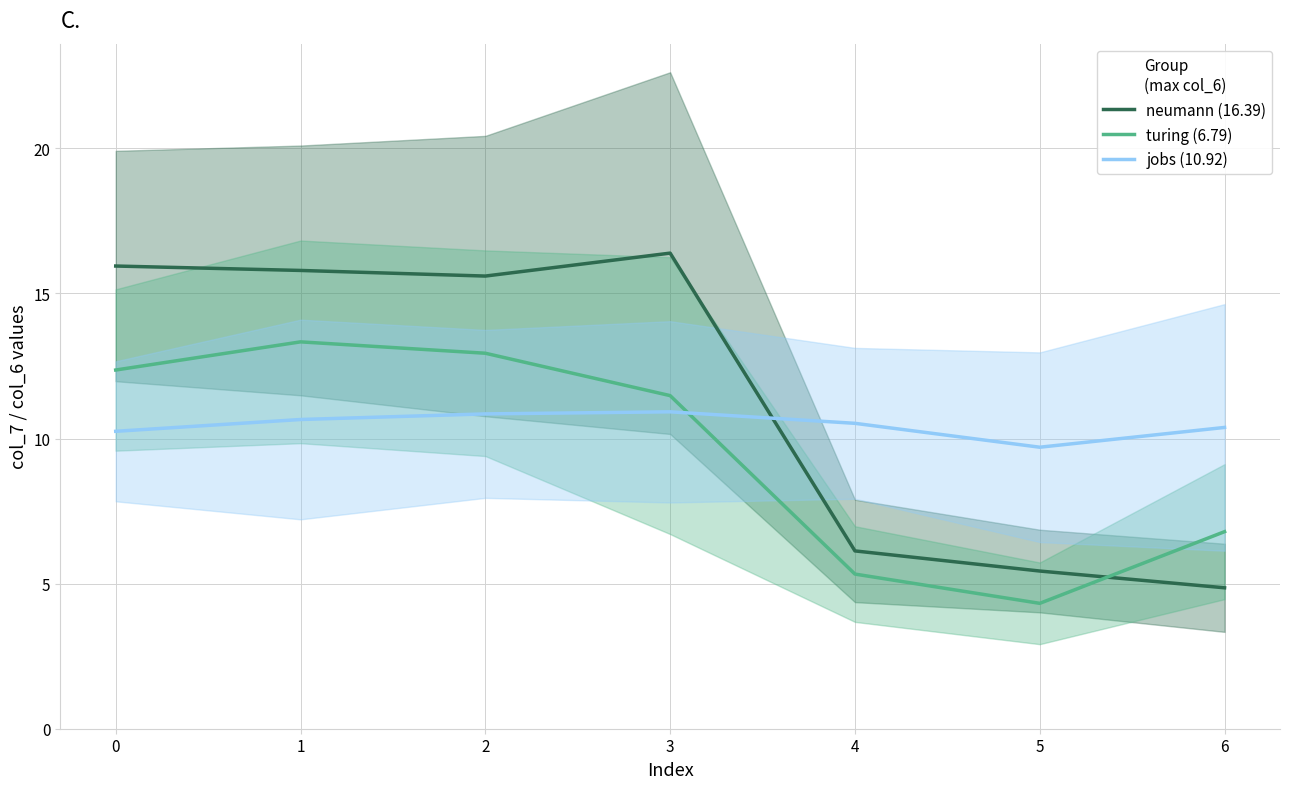

Does the chart have visible grid lines?

Yes